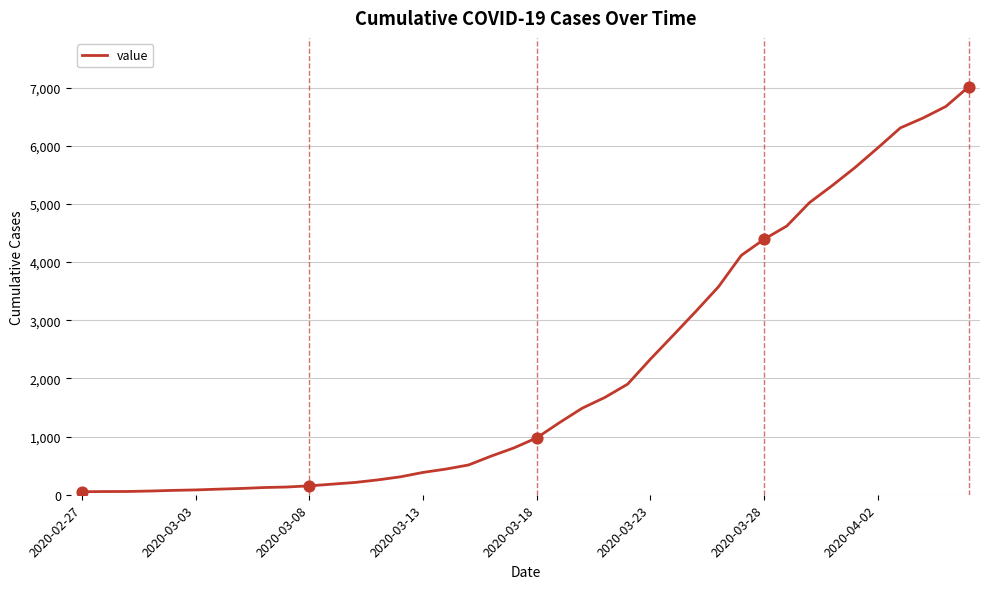

What is the difference between the maximum and minimum values?

6961